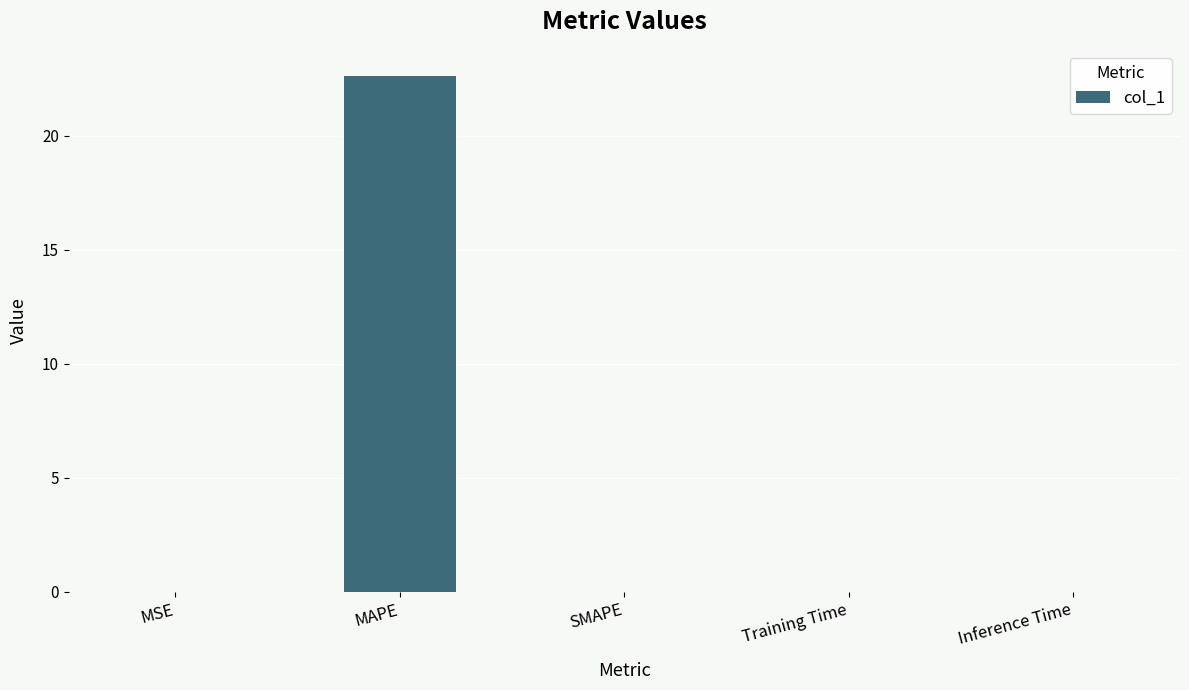

Which has a higher value, Training Time or MAPE?

MAPE